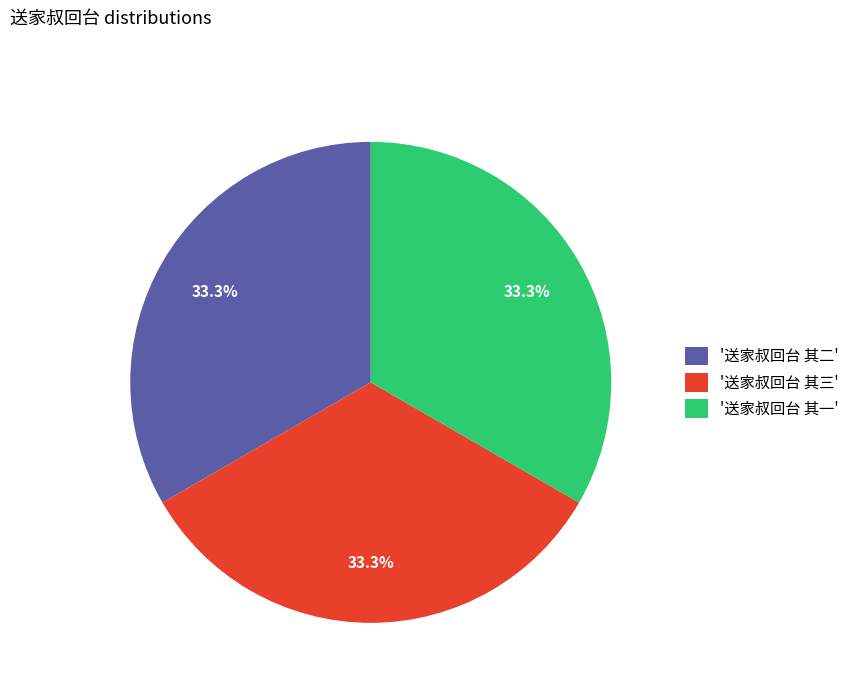

Does '送家叔回台 其三' represent more than half of the total?

No